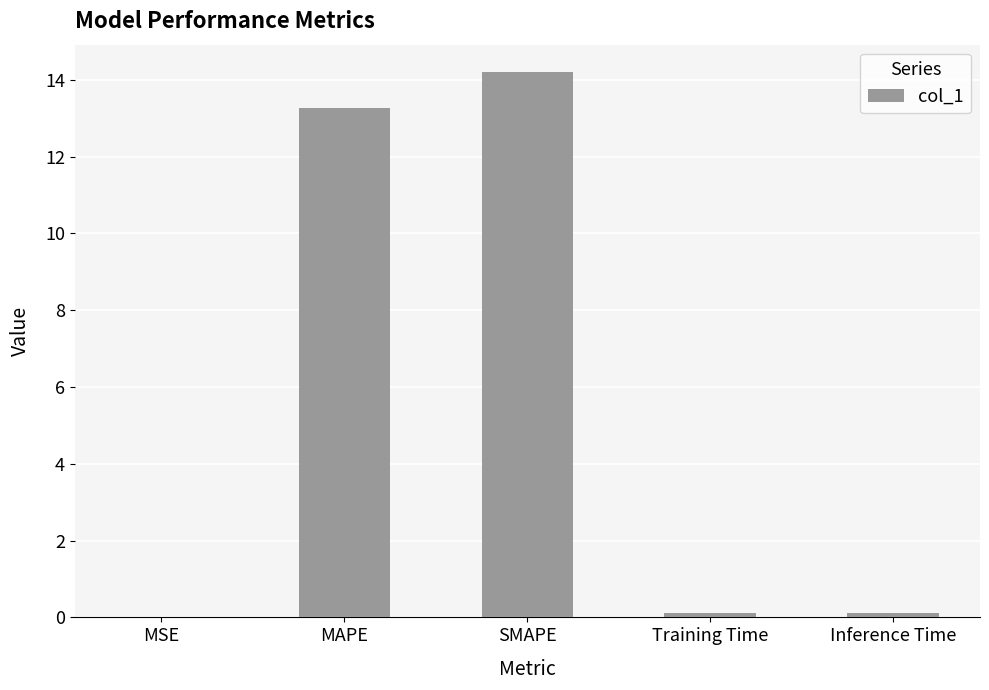

Is it true that the value at MAPE is 23.0?

False